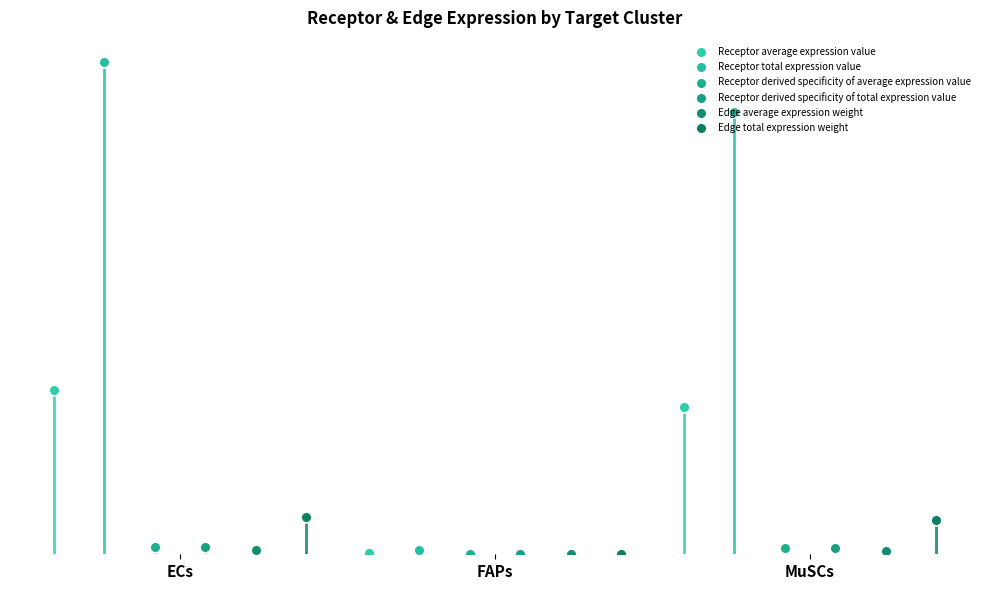

At how many categories does at least one series exceed 21?

2